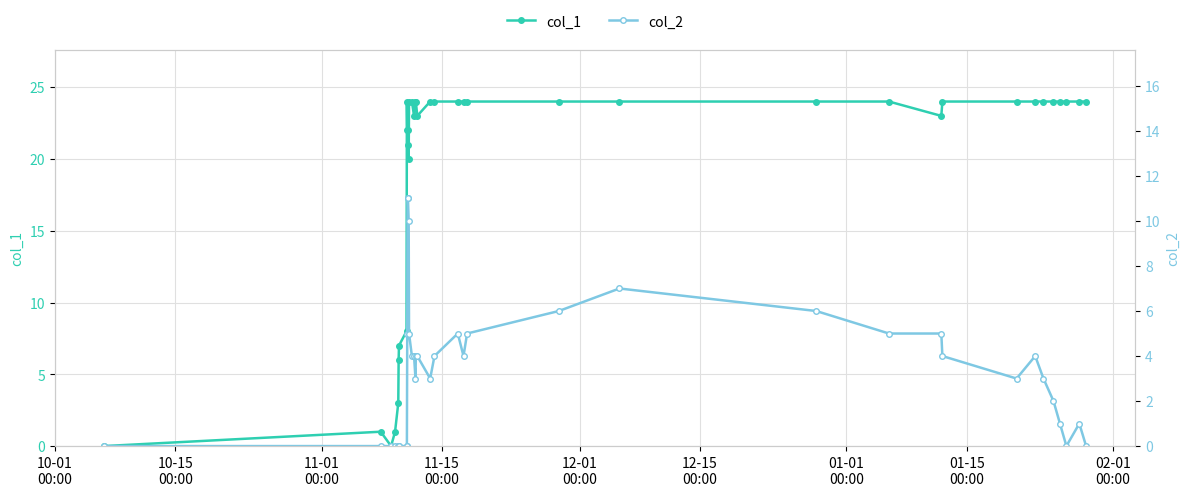

What is the maximum value shown in the chart?

24